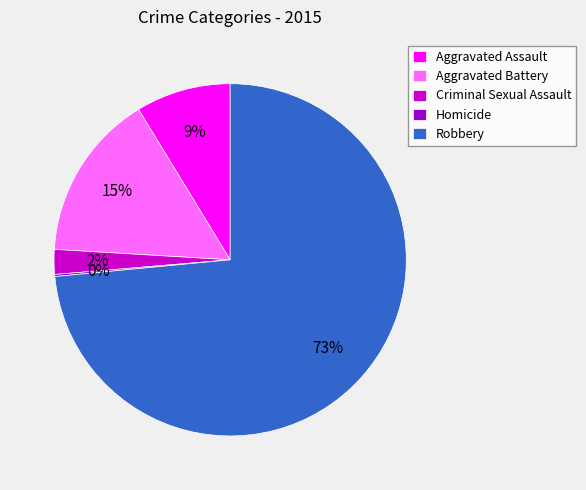

To the nearest percent, what is the average slice percentage?

20%